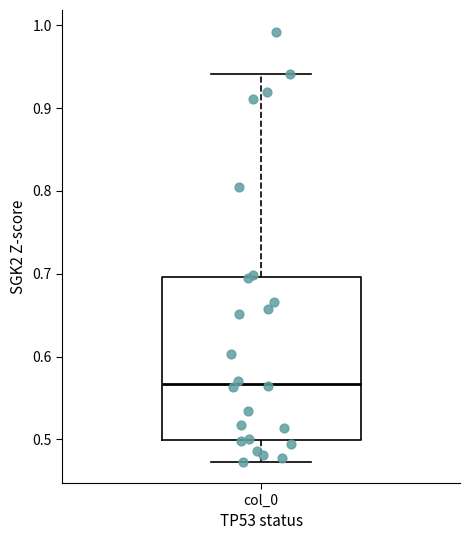

Where does the lower whisker of the box for col_0 end on the y-axis? The values are not printed on the chart, so give them approximately, as read against the axis.

0.47